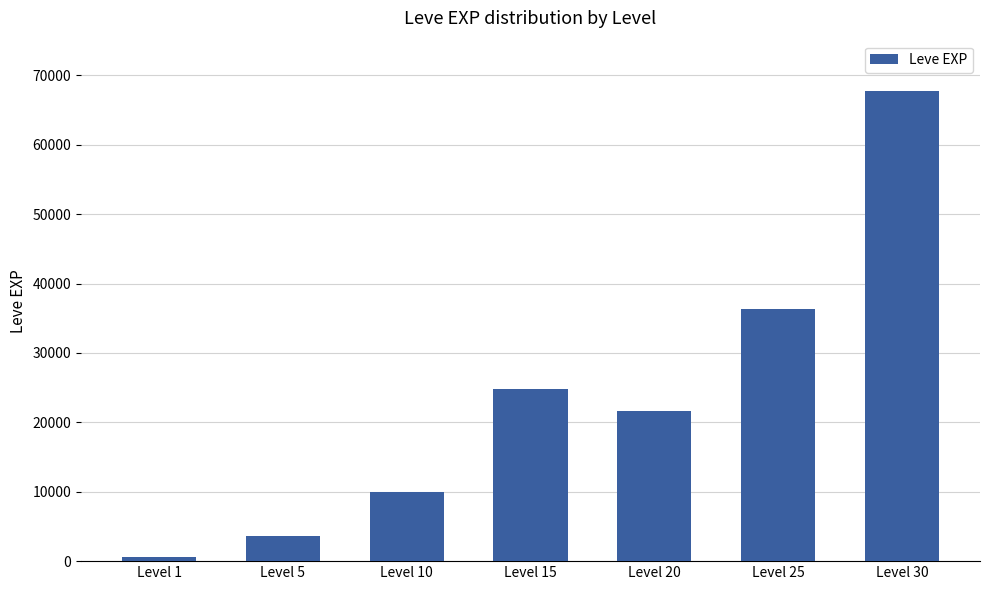

What is the smallest value displayed?

630